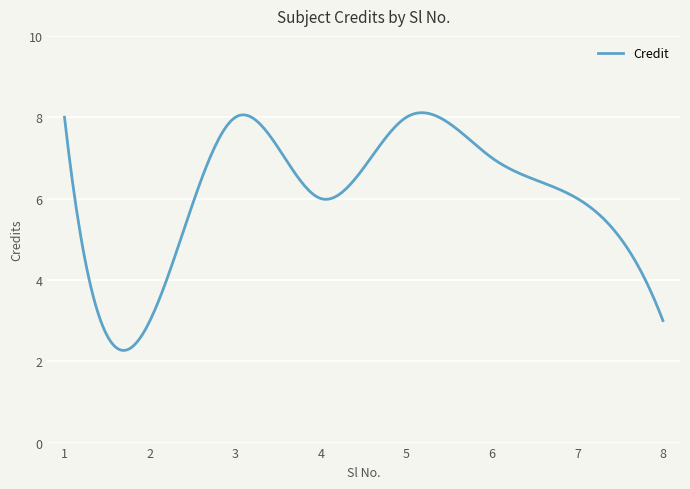

Count the number of categories in the chart.

300